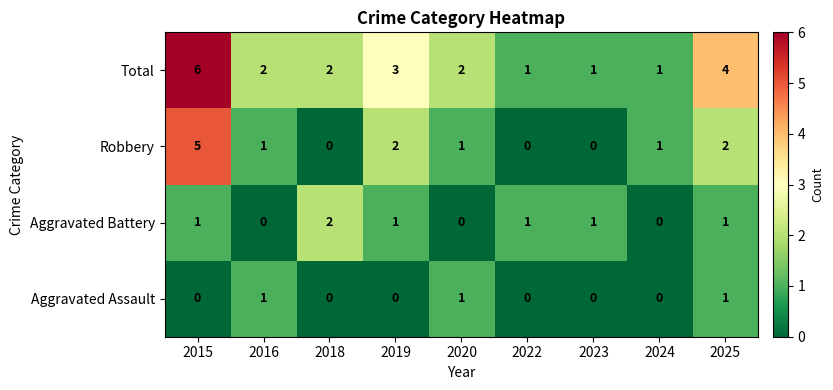

Count the number of categories in the chart.

9